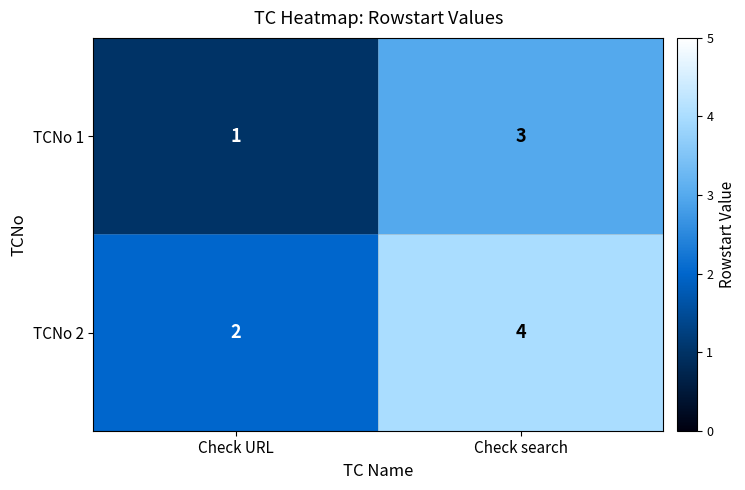

Rank the series at Check URL from highest to lowest value.

TCNo 2, TCNo 1